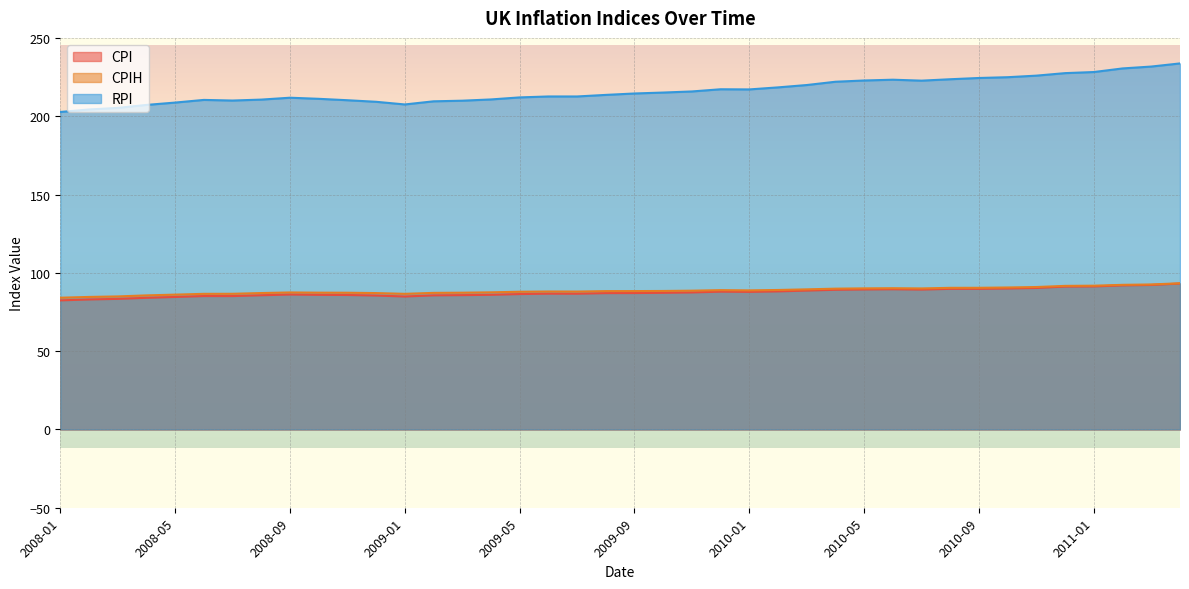

True or false: CPI has more than 0 points higher than both neighbors.

True